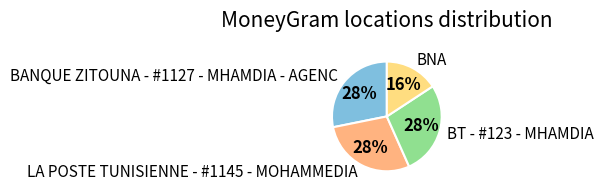

Is there any slice that represents more than half of the pie?

No